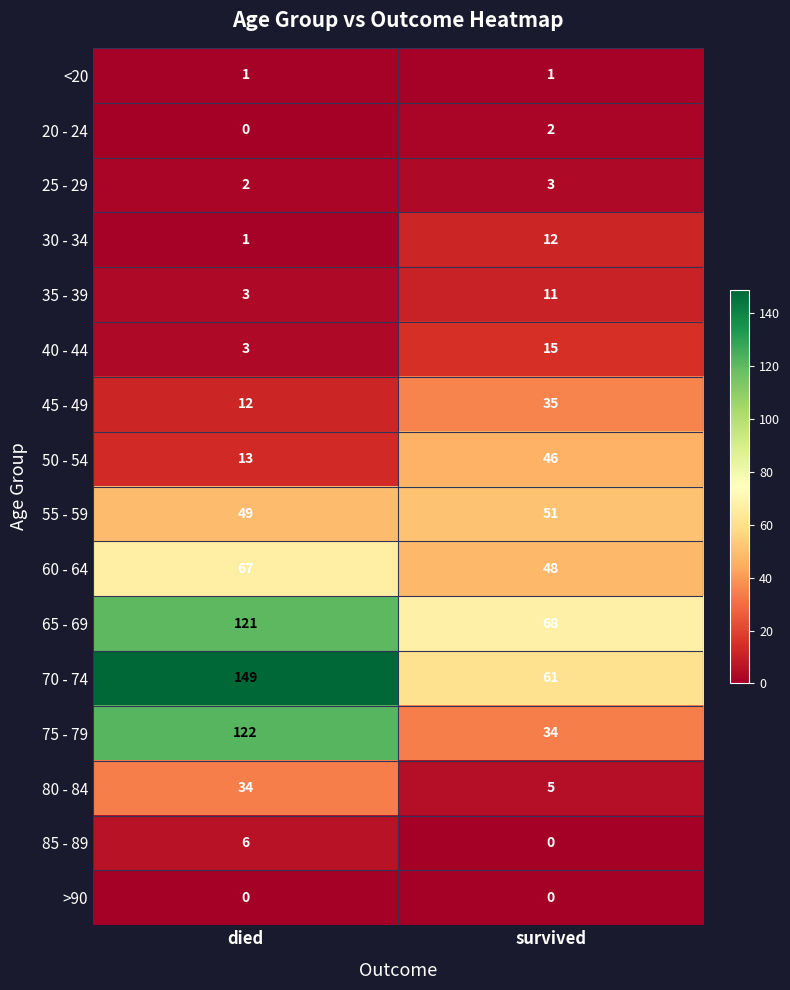

Is it true that 65 - 69 equals 193 at died?

False